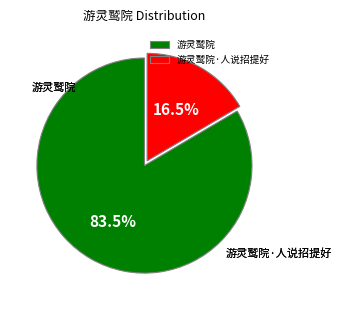

What is the ratio of the value at 游灵鹫院 to the value at 游灵鹫院·人说招提好?

5.0